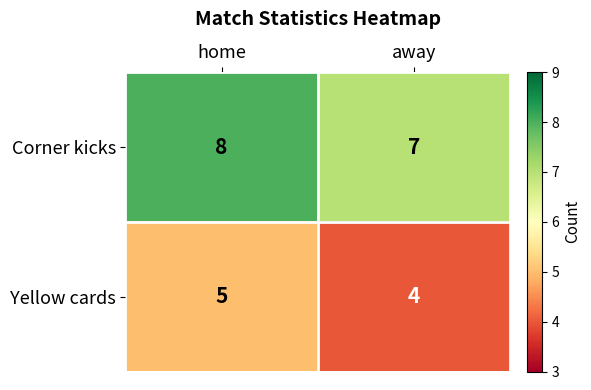

The Yellow cards series shows 2 at home. True or false?

False